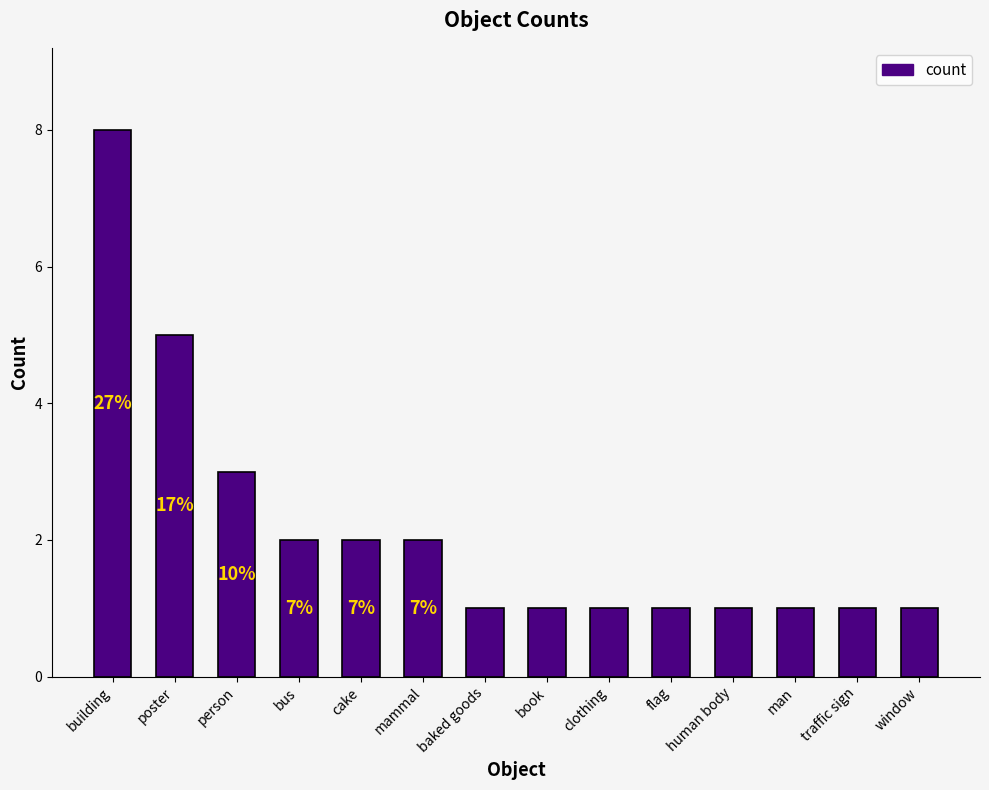

What position from the left is building?

1